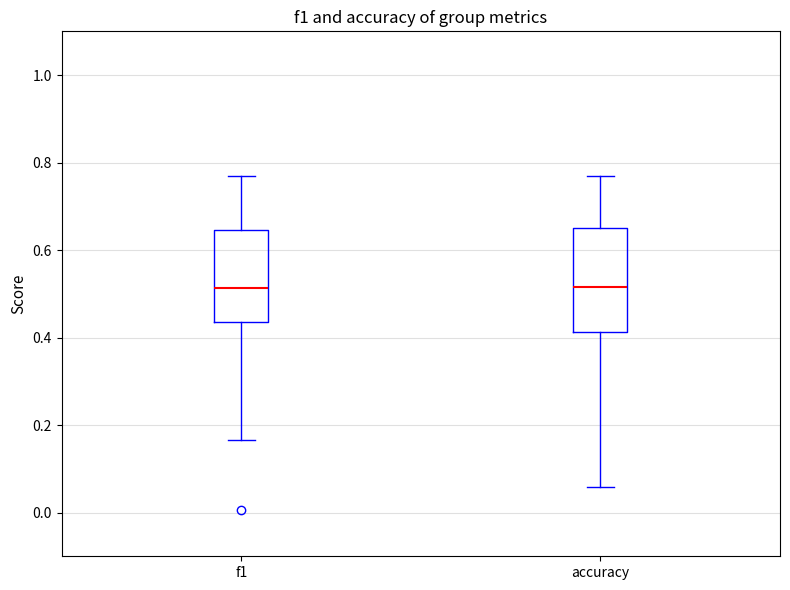

Reading left to right, read every box against the y-axis: the position of its median line, the range the box covers, and the ends of its whiskers. The values are not printed on the chart, so give them approximately, as read against the axis.

f1: median 0.52, box 0.44 to 0.64, whiskers 0.16 to 0.76
accuracy: median 0.52, box 0.42 to 0.66, whiskers 0.06 to 0.76